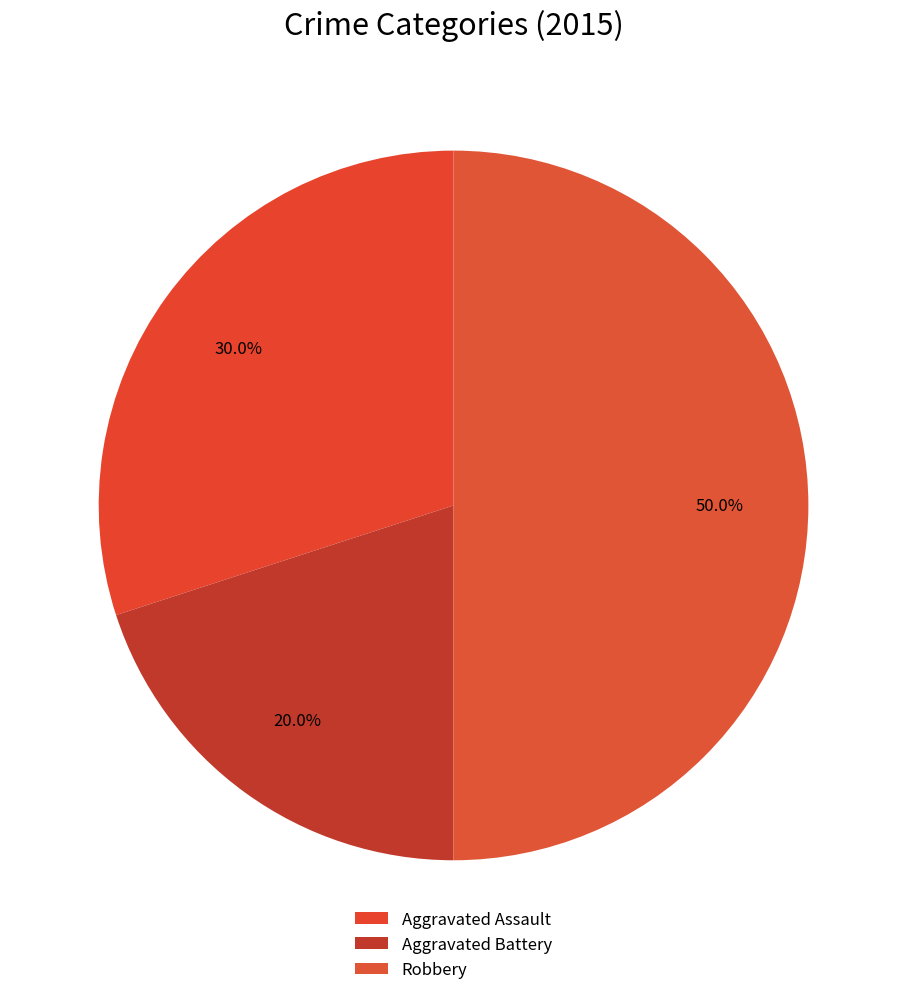

What is the total percentage of Robbery and Aggravated Battery?

70.0%